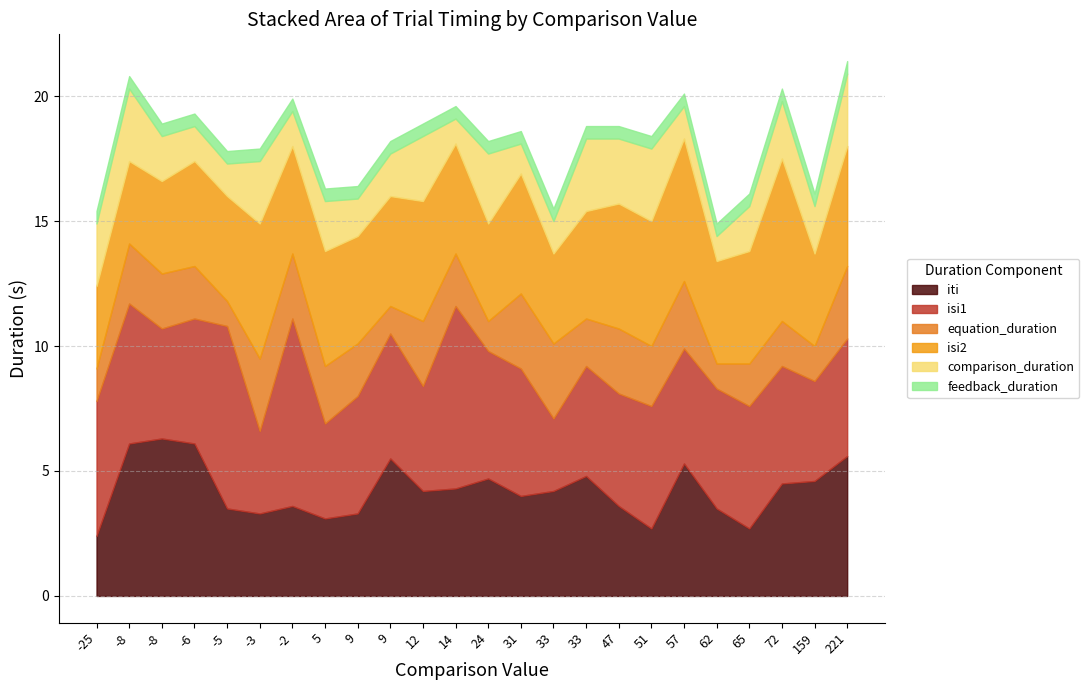

Is it true that feedback_duration equals 0.8 at 14?

False